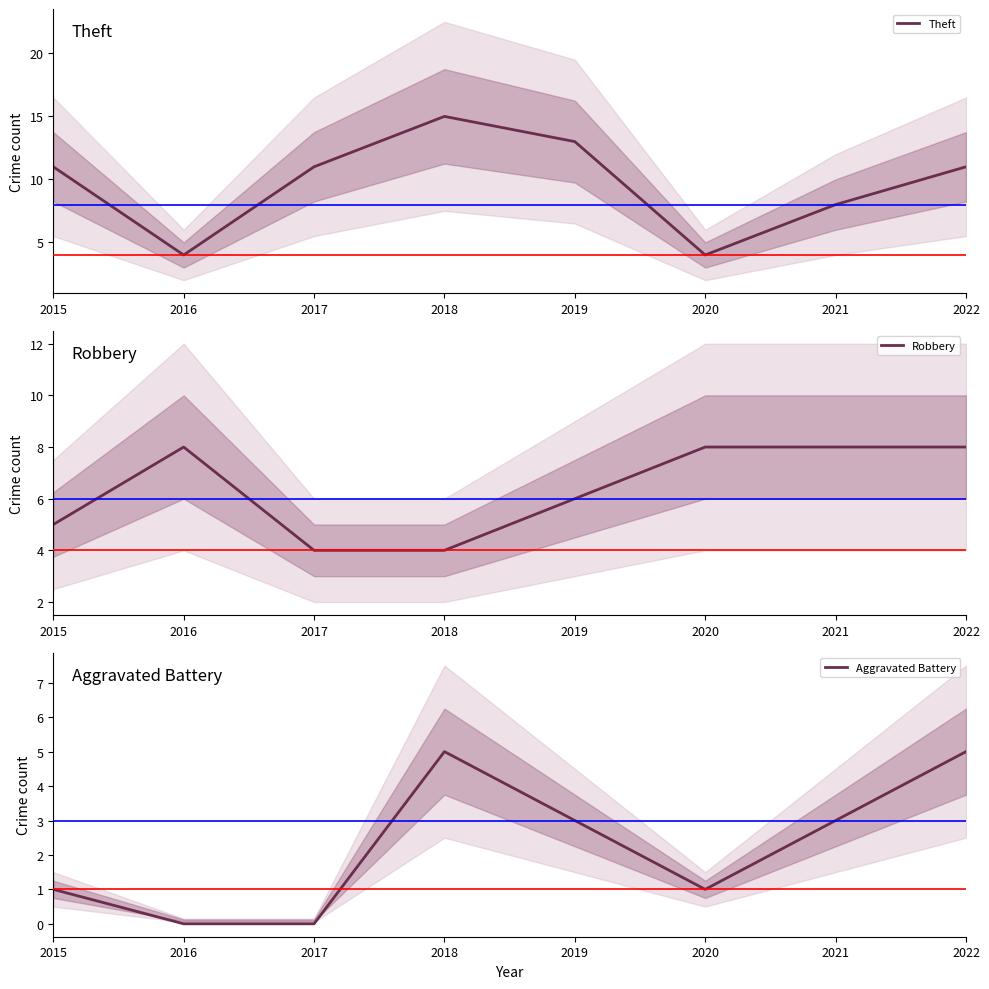

At which label is Aggravated Battery closest to 2?

2015